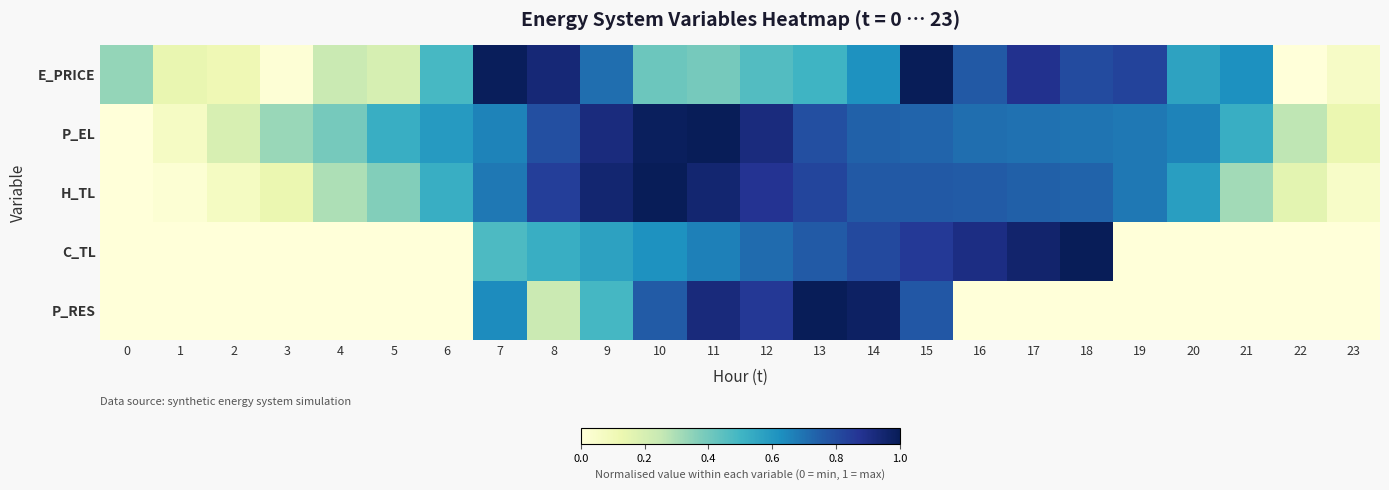

Which category has the highest value across all series?

15